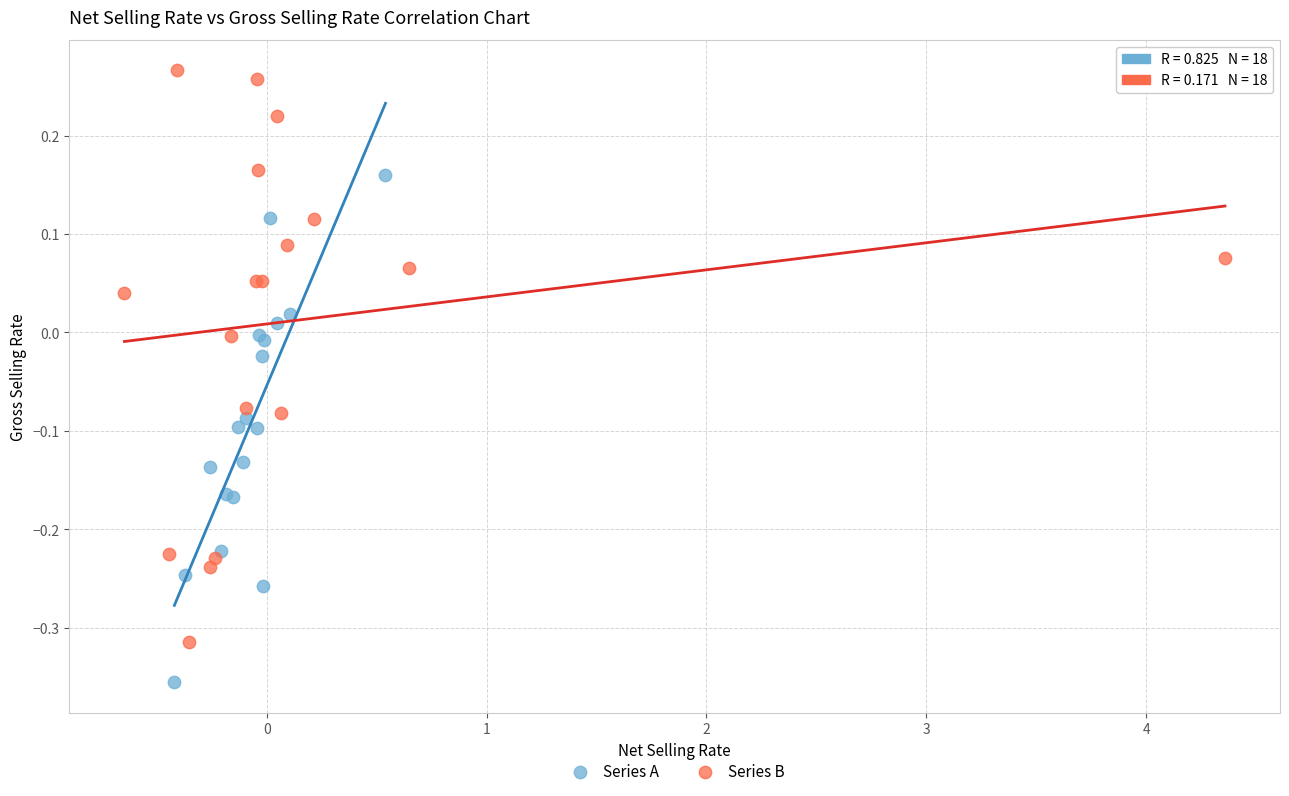

What are all the series names shown in the legend?

Series A, Series B